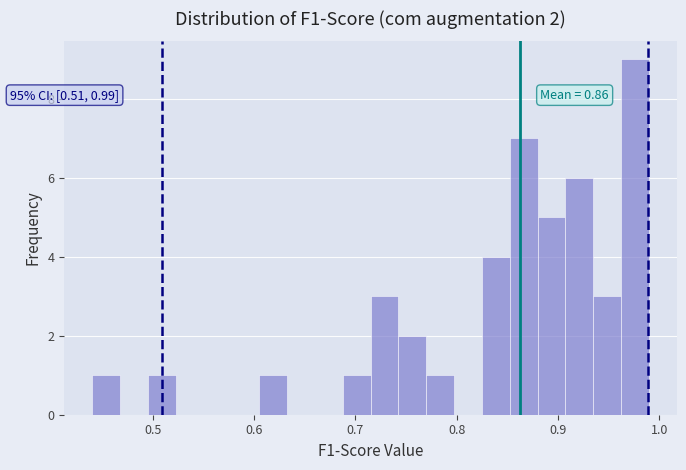

Around what value on the x-axis is the tallest bar? Give the approximate position of its centre, as read against the axis.

0.98